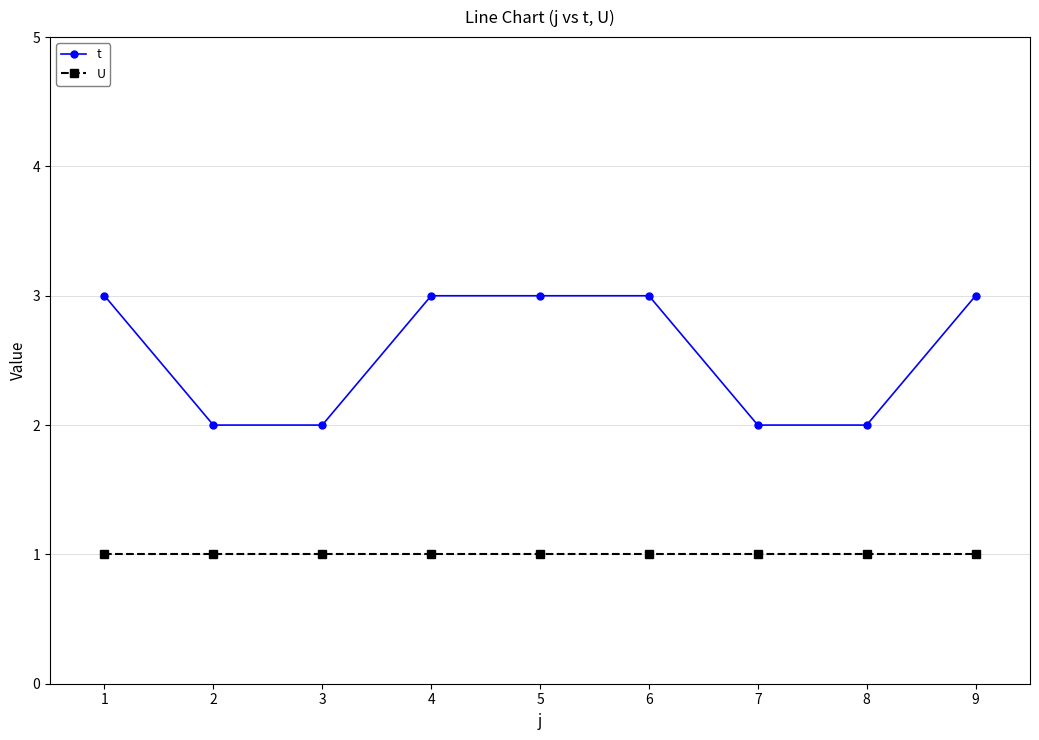

Read the U value at 6.

1